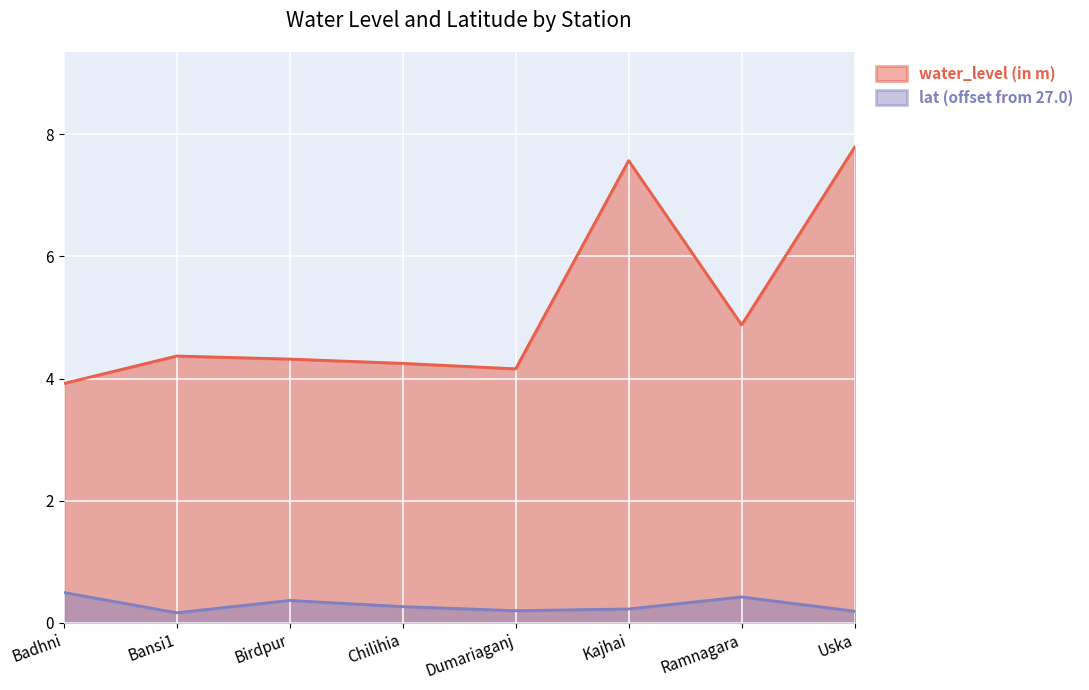

How many lines are shown in the chart?

2